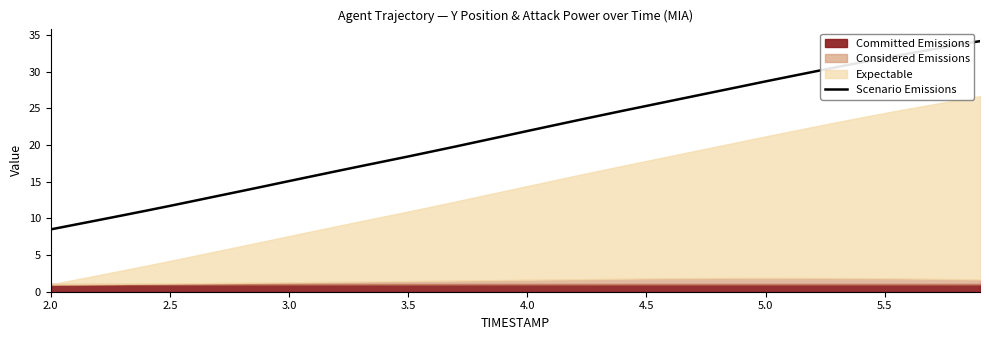

What is the greatest value displayed?

34.2